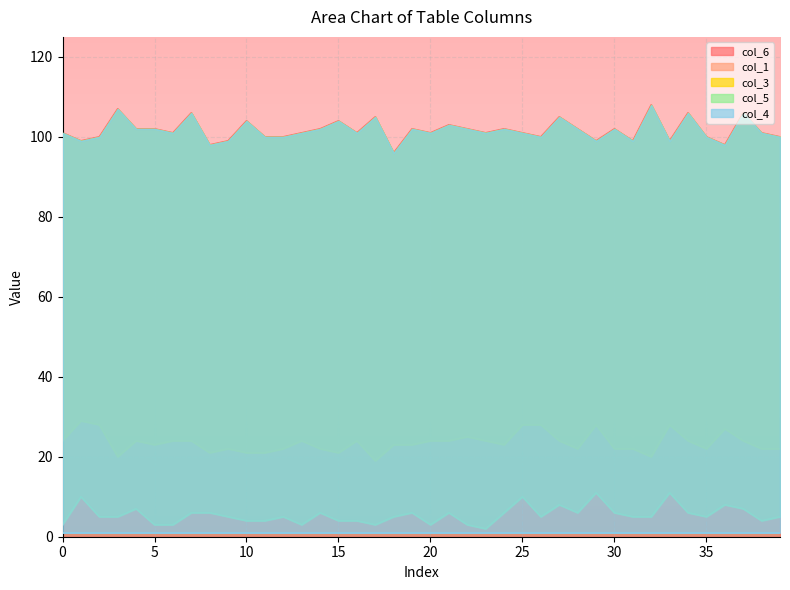

What value does the col_6 series have at 28, to the nearest 10?

100